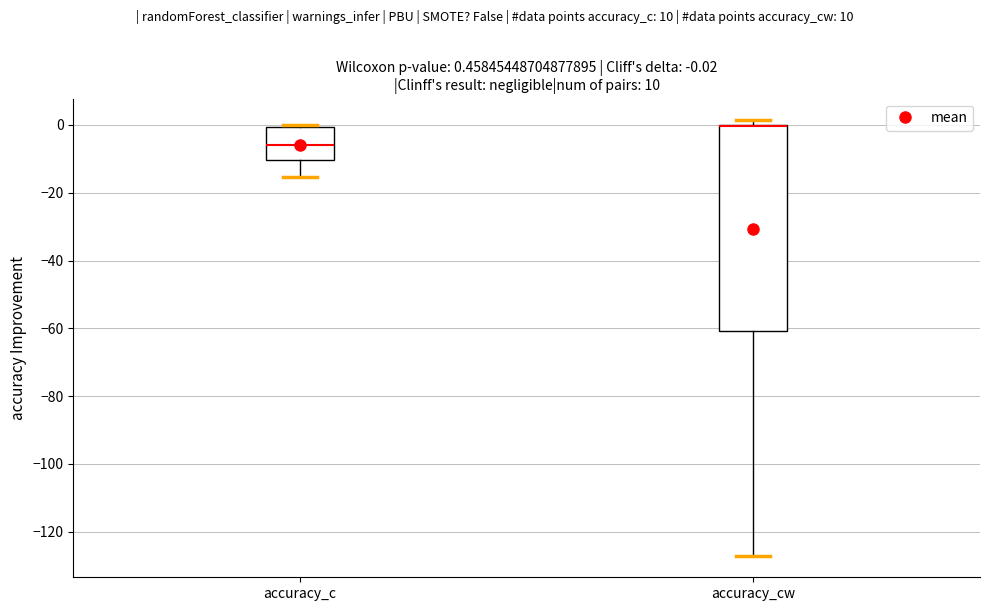

Which box is the tallest, from its lower edge to its upper edge?

accuracy_cw